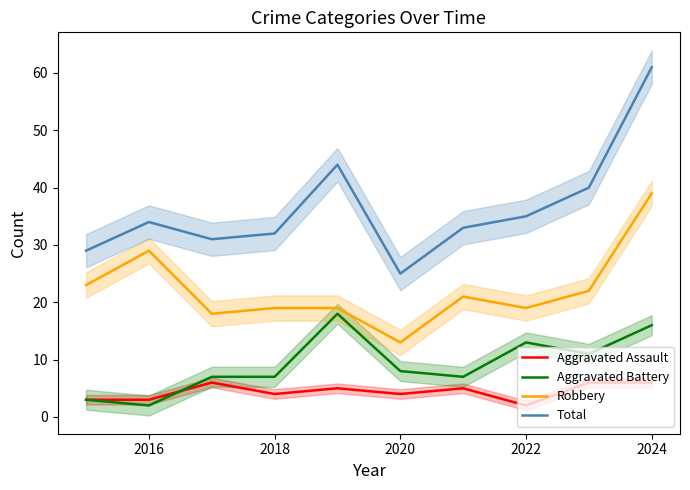

At how many categories does at least one series exceed 50?

1